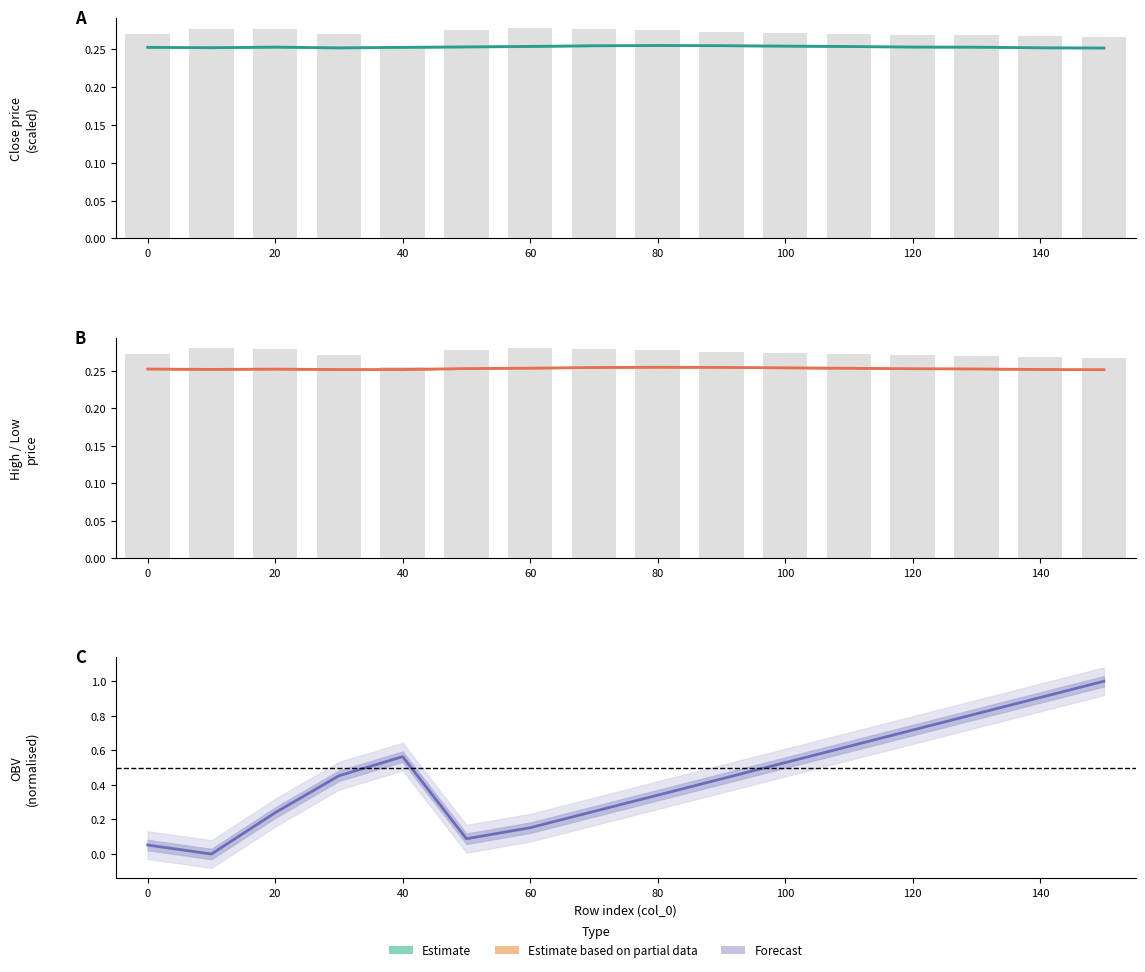

The value of close at 15 is 0.4. True or false?

False